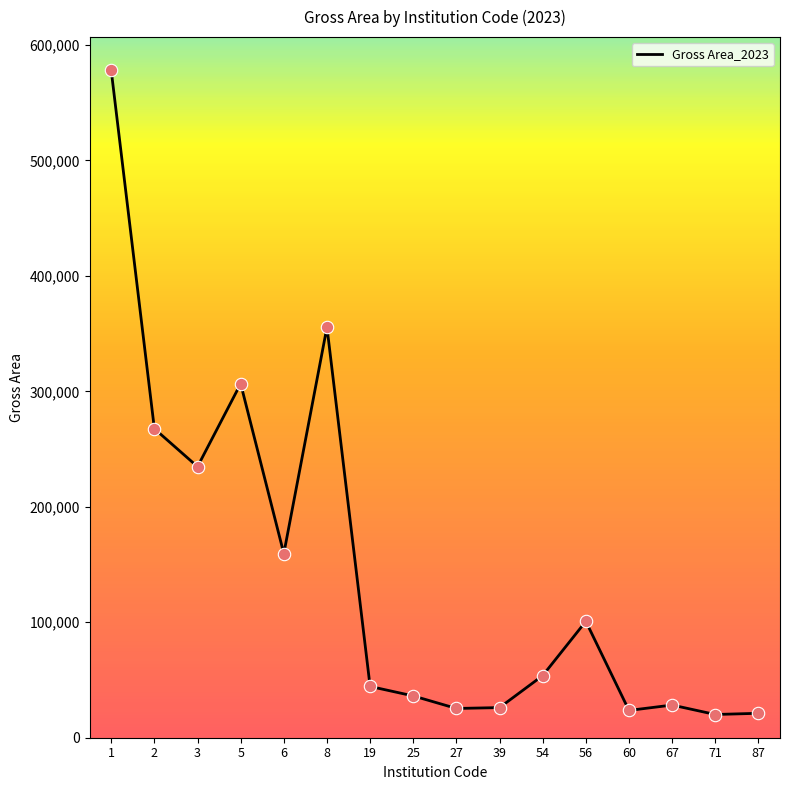

Between 56 and 5, which is larger?

5